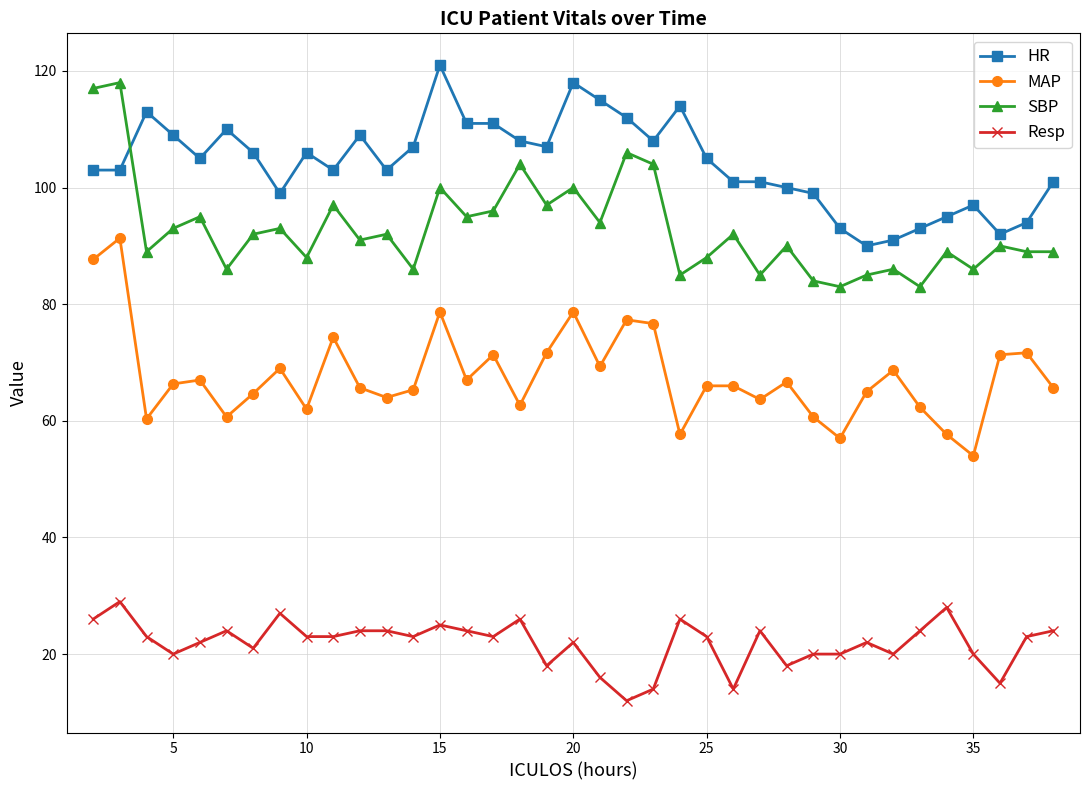

Count the number of data series in this chart.

4